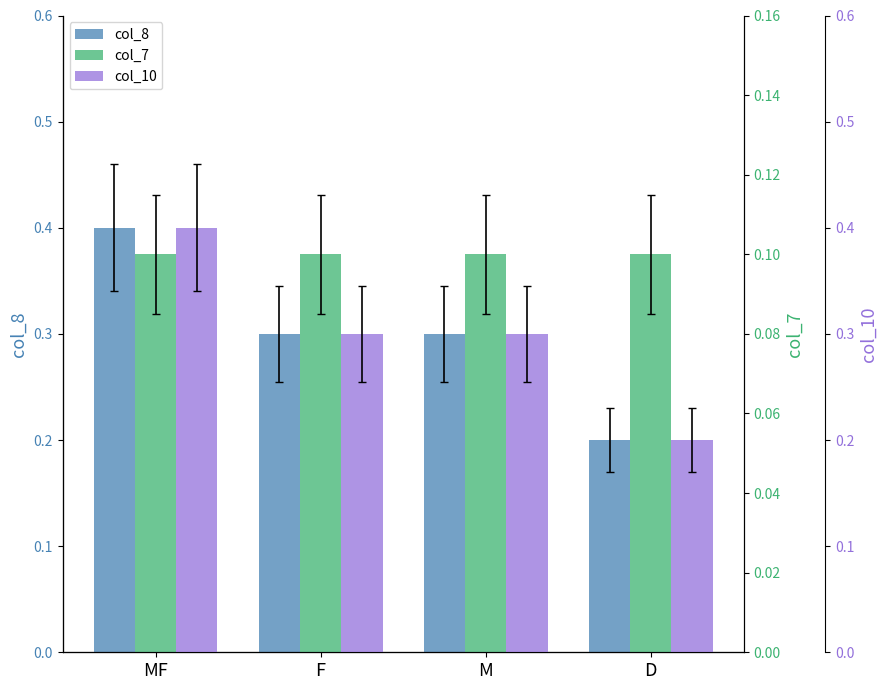

Read the col_8 value at F.

0.3